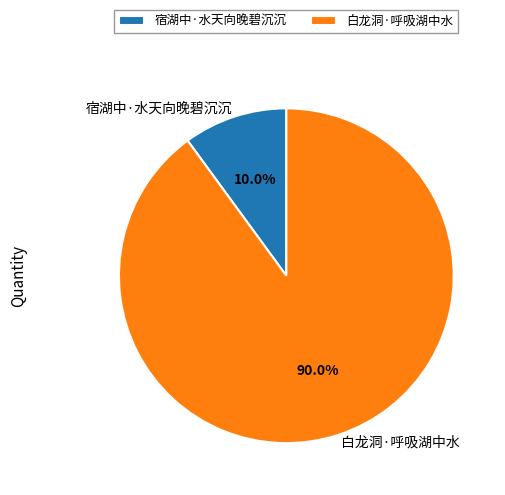

Does 宿湖中·水天向晚碧沉沉 account for over 50% of the chart?

No